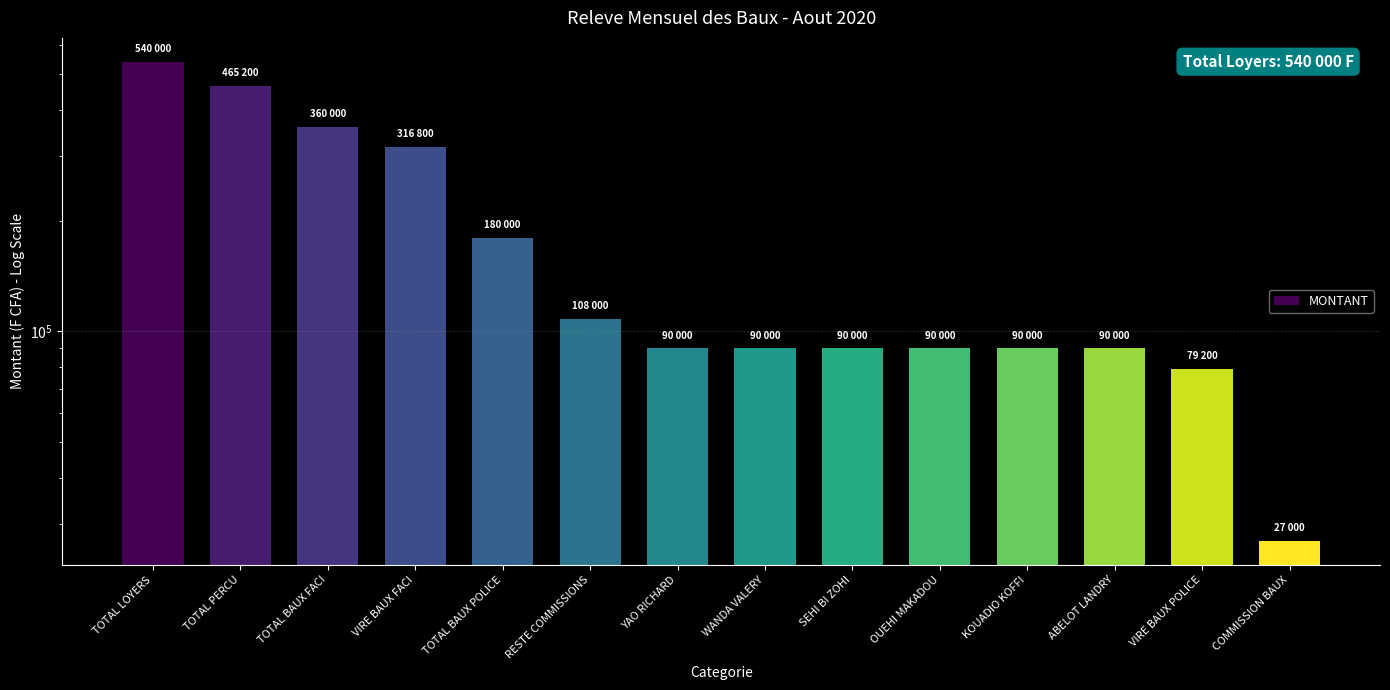

The value at VIRE BAUX FACI is 432781. True or false?

False